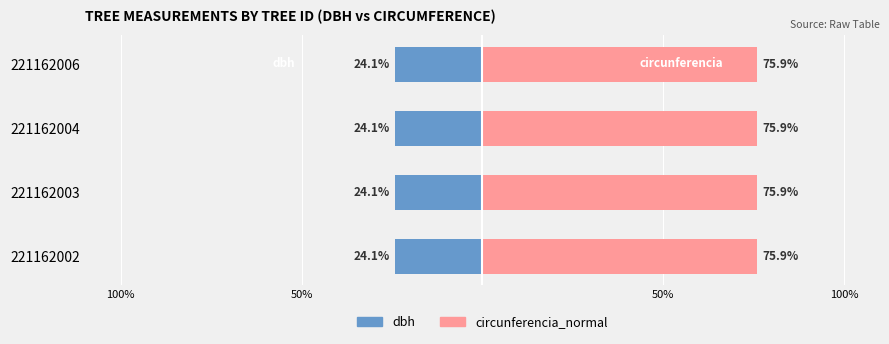

Read the circunferencia_normal value at 221162006.

75.9